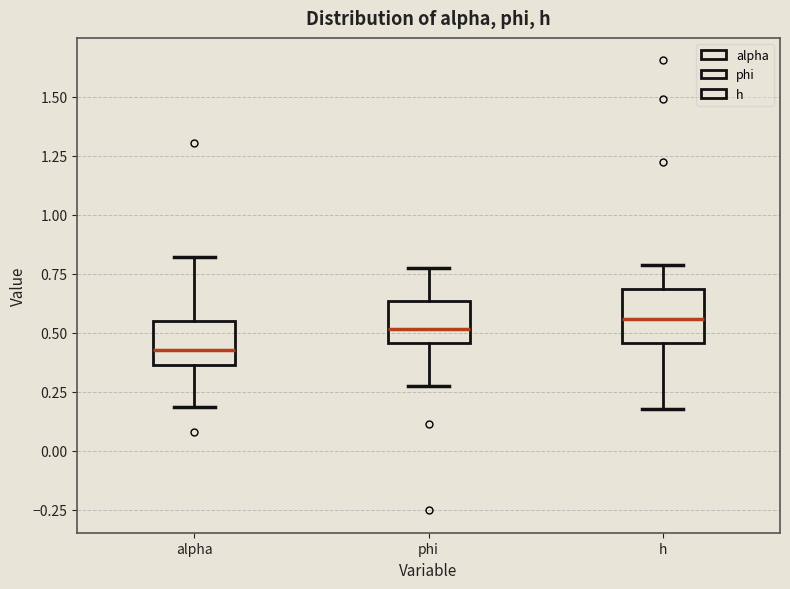

Which box has the lowest median line?

alpha